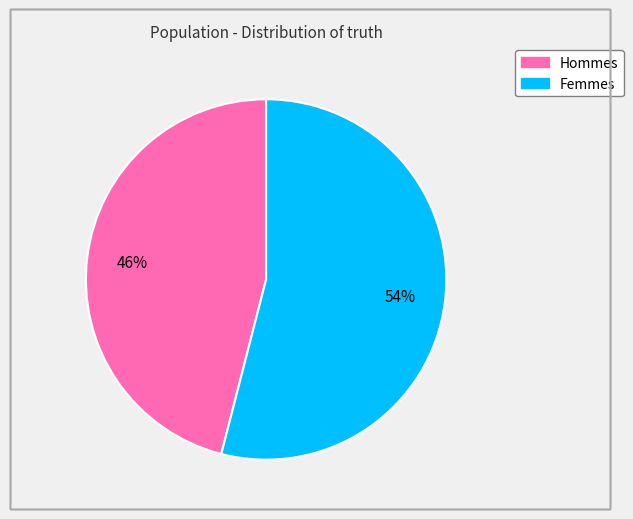

Is it true that Hommes is 53% of the pie?

False